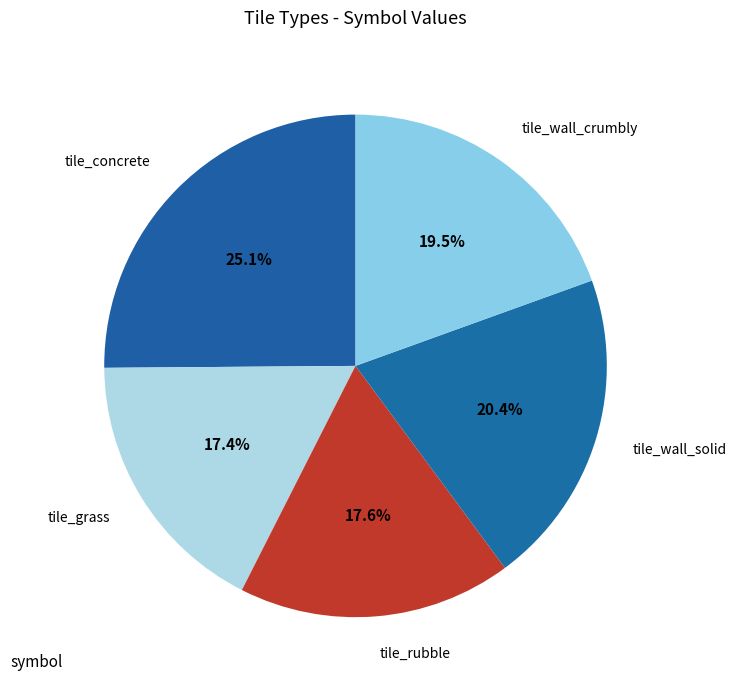

Combined, what portion of the pie is tile_rubble and tile_wall_crumbly?

37.1%